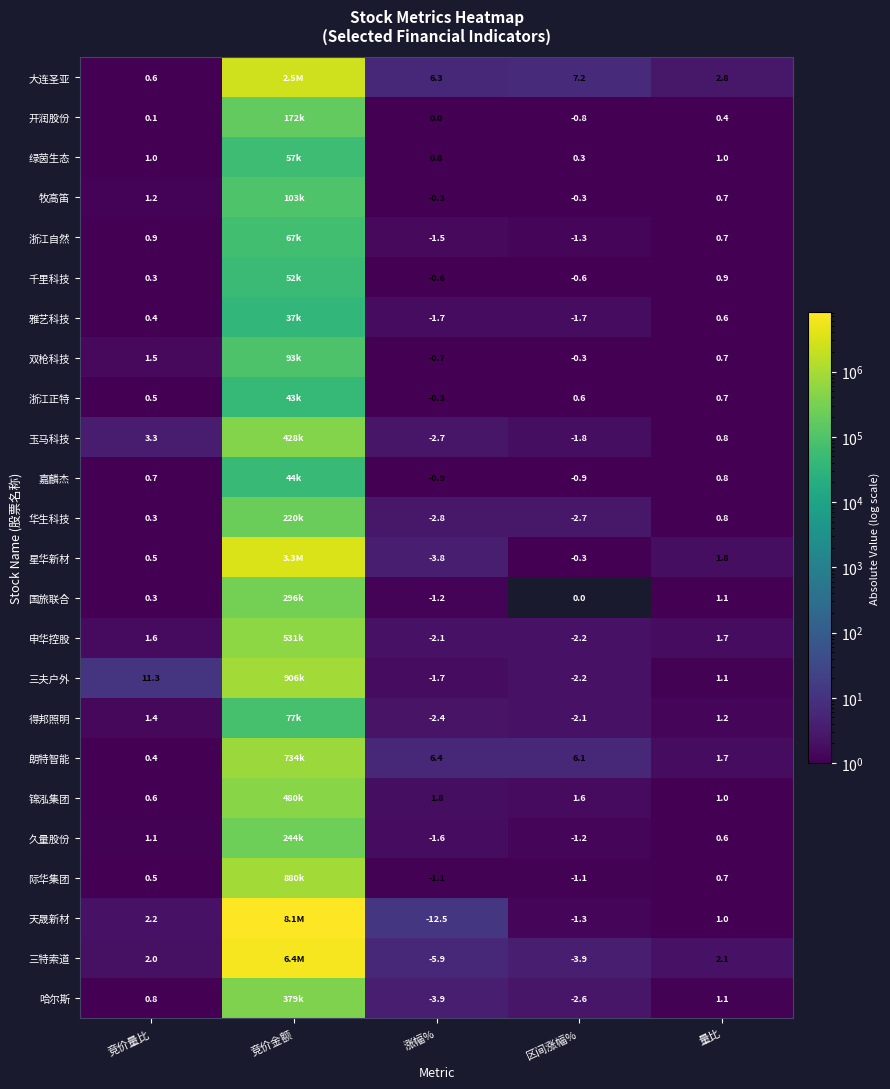

True or false: 星华新材 has a value of -6.5 at 涨幅%.

False